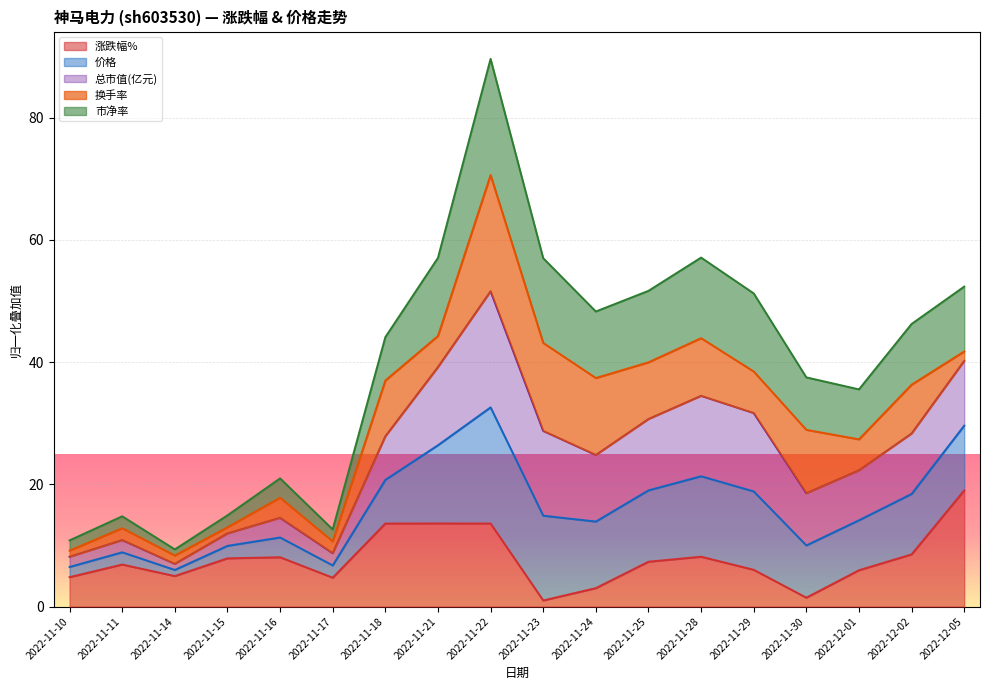

At how many categories does at least one series exceed 3?

18